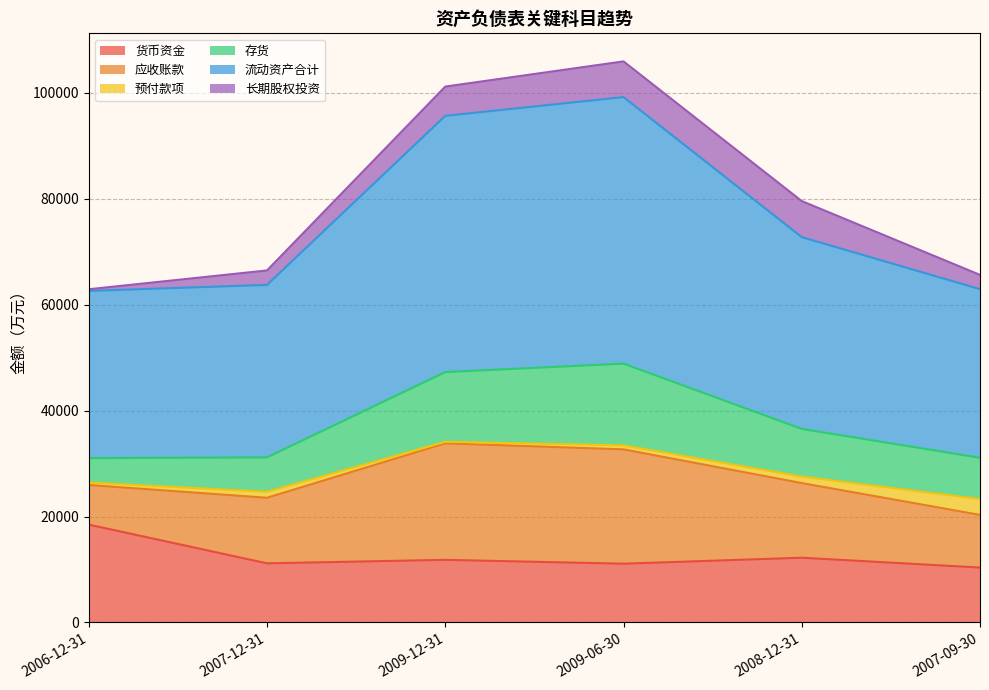

Which category has the lowest value across all series?

2009-12-31